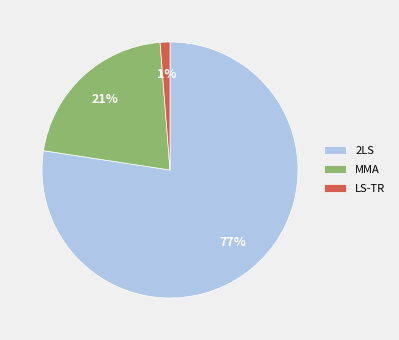

To the nearest percent, what portion does LS-TR represent?

1%